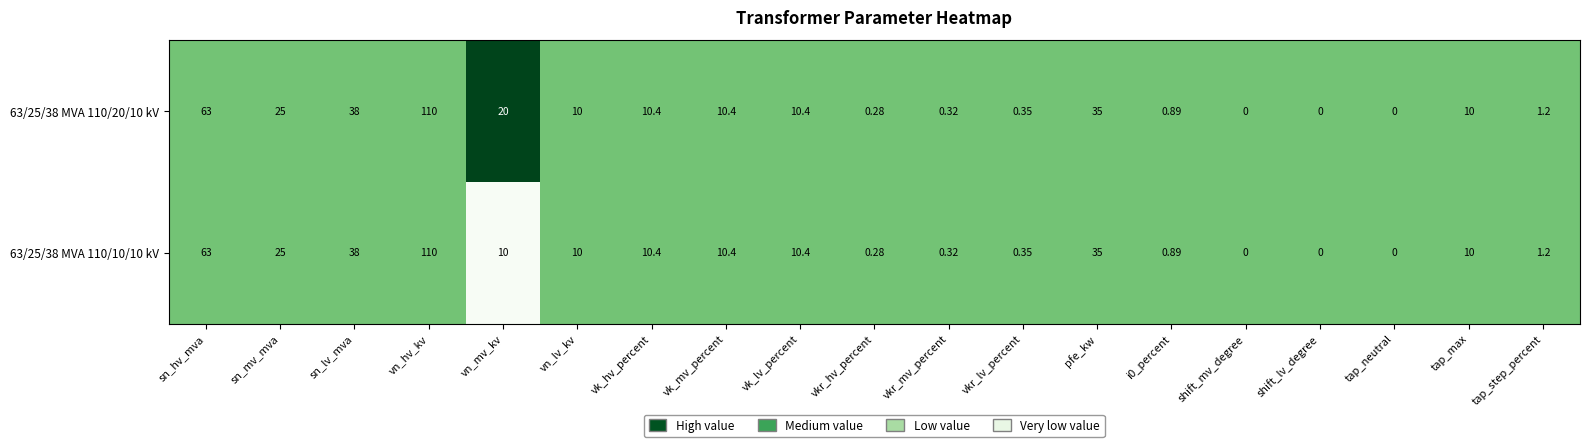

At which label is 63/25/38 MVA 110/20/10 kV closest to 55?

sn_hv_mva